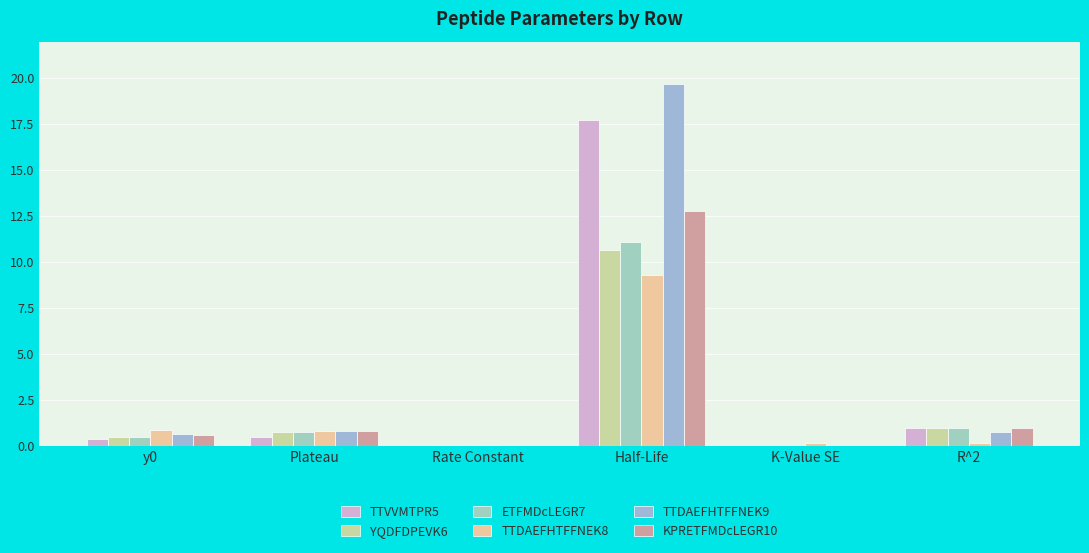

Reading right to left, extract all data points from this chart.

TTVVMTPR5: R^2=1.0	K-Value SE=0.0	Half-Life=17.8	Rate Constant=0.0	Plateau=0.5	y0=0.4
YQDFDPEVK6: R^2=1.0	K-Value SE=0.0	Half-Life=10.7	Rate Constant=0.1	Plateau=0.7	y0=0.5
ETFMDcLEGR7: R^2=1.0	K-Value SE=0.0	Half-Life=11.1	Rate Constant=0.1	Plateau=0.8	y0=0.5
TTDAEFHTFFNEK8: R^2=0.1	K-Value SE=0.2	Half-Life=9.3	Rate Constant=0.1	Plateau=0.8	y0=0.9
TTDAEFHTFFNEK9: R^2=0.7	K-Value SE=0.0	Half-Life=19.7	Rate Constant=0.0	Plateau=0.8	y0=0.6
KPRETFMDcLEGR10: R^2=1.0	K-Value SE=0.0	Half-Life=12.8	Rate Constant=0.1	Plateau=0.8	y0=0.6